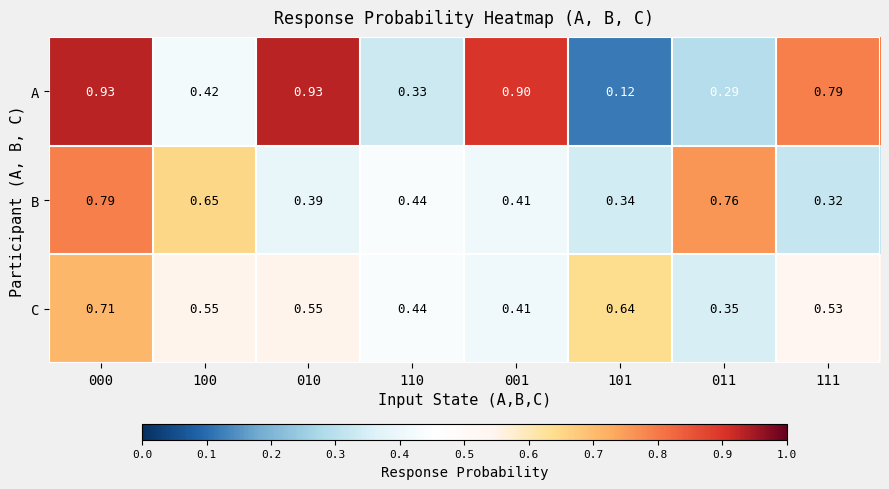

Between 110 and 101, which series saw the biggest shift?

A